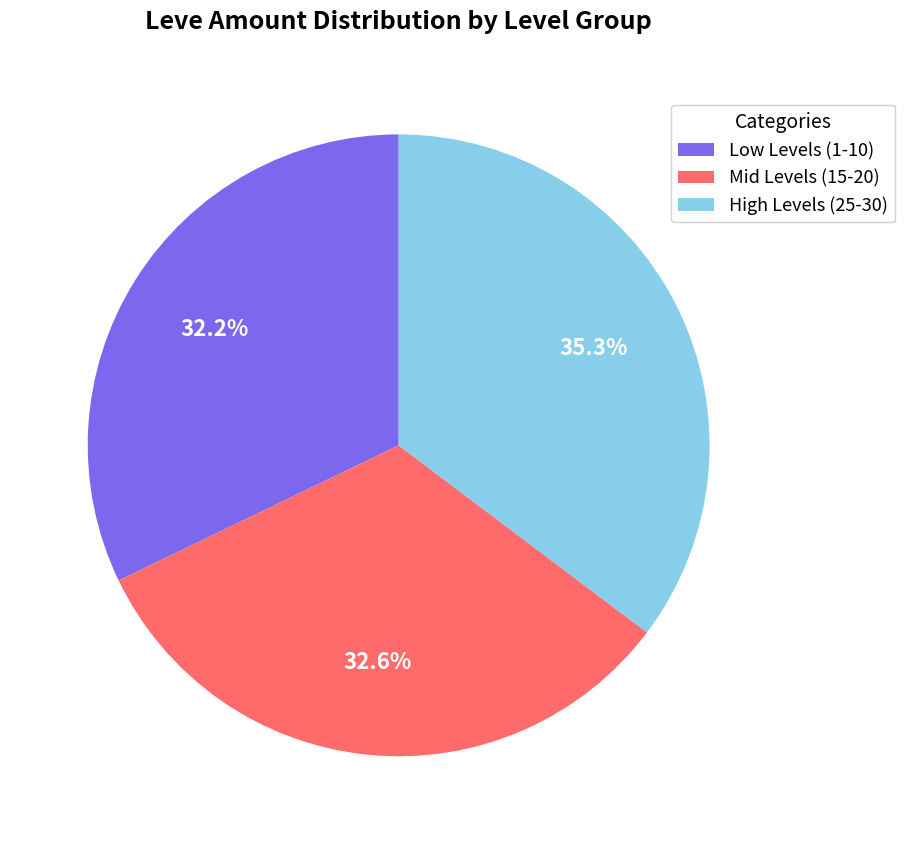

What is the ratio of the value at Low Levels (1-10) to the value at High Levels (25-30)?

0.9